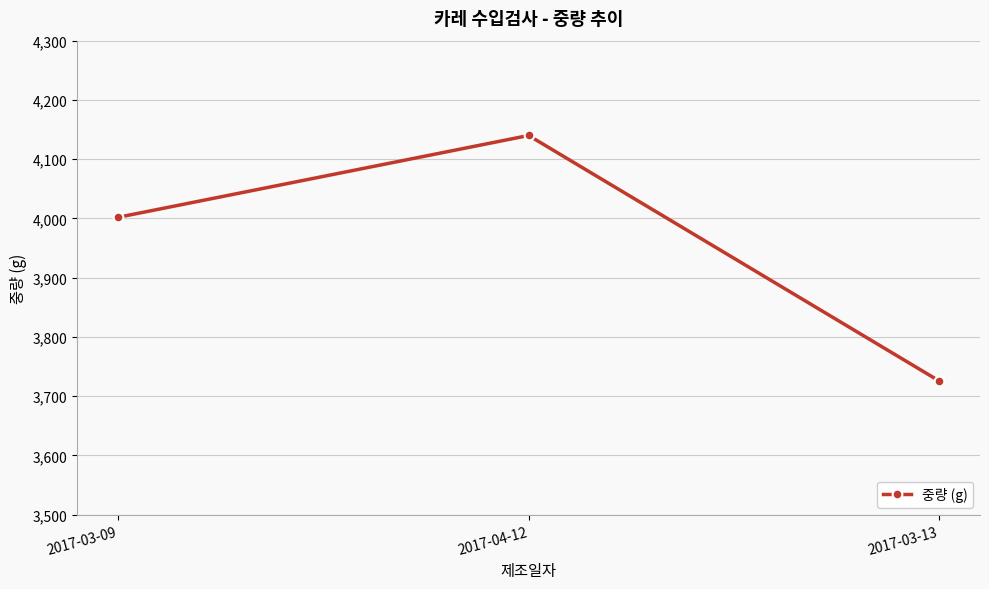

What is the sum of the values at 2017-04-12 and 2017-03-09?

8142